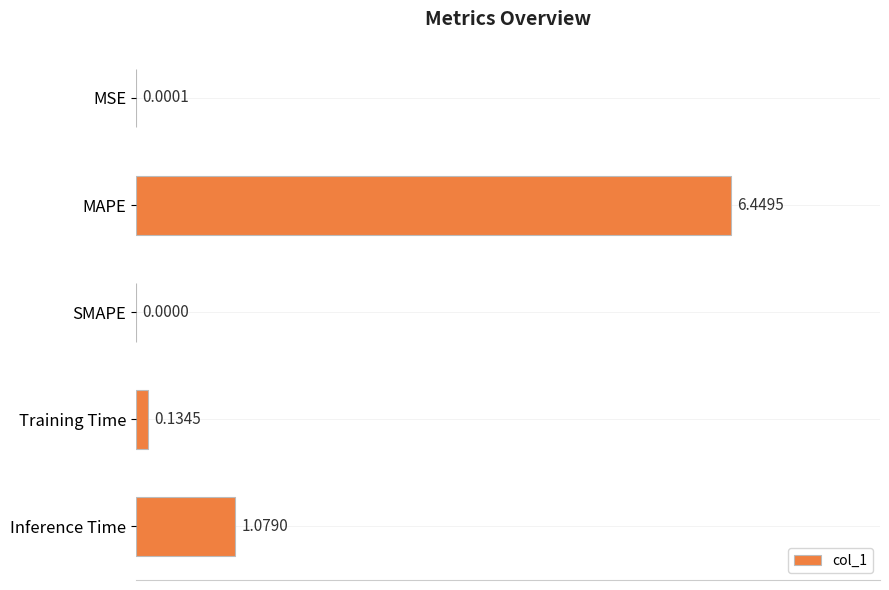

Which has a higher value, SMAPE or Inference Time?

Inference Time